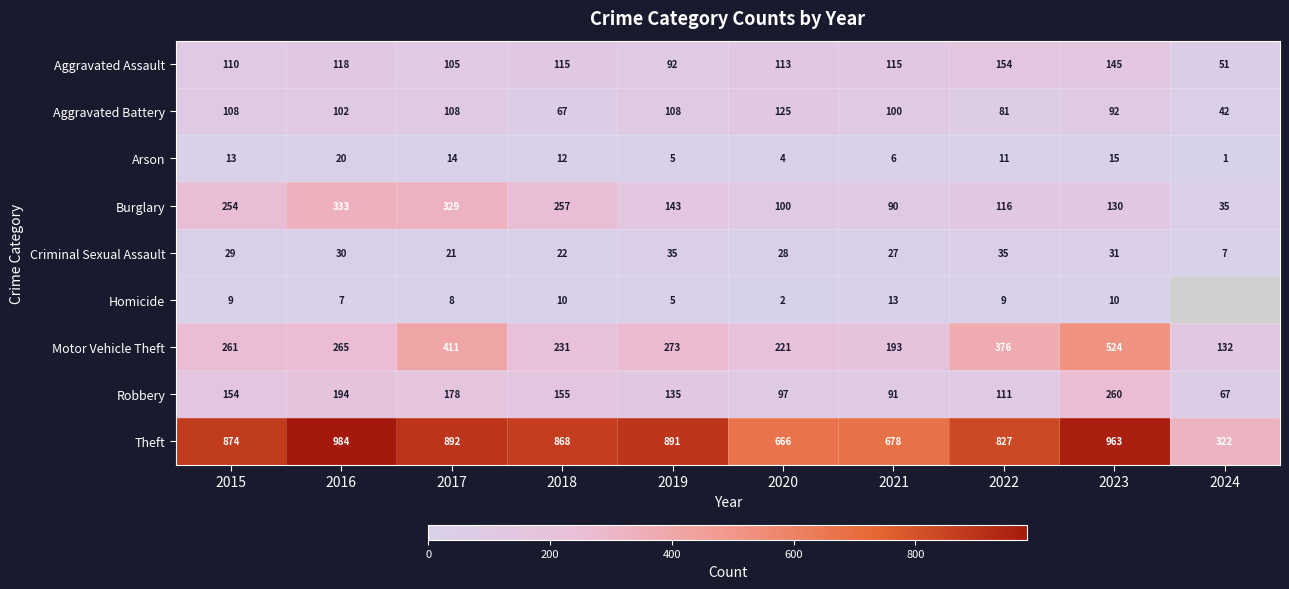

Between 2021 and 2020, which is larger?

2021